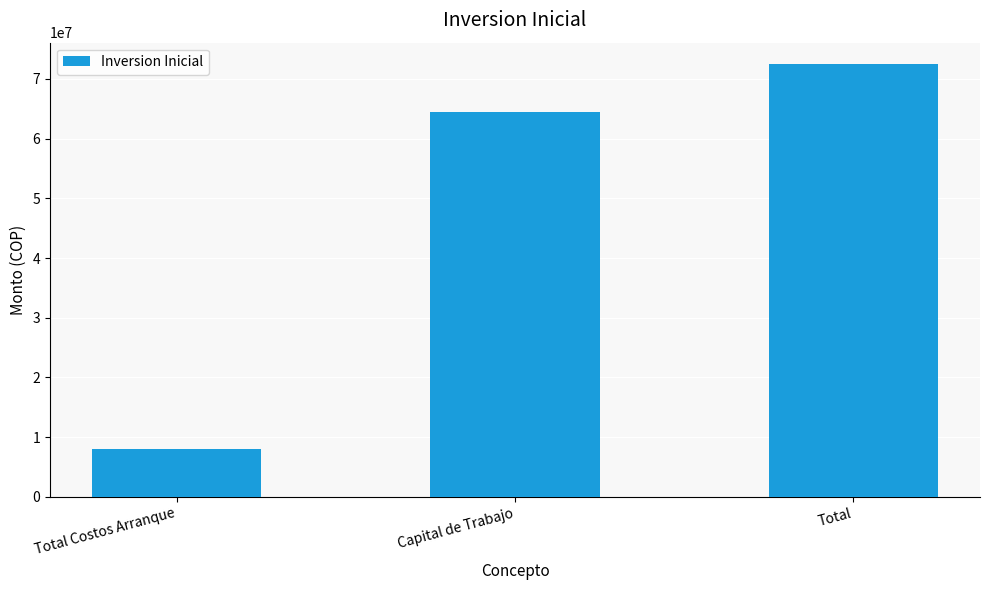

Which label corresponds to the largest value in the chart?

Total